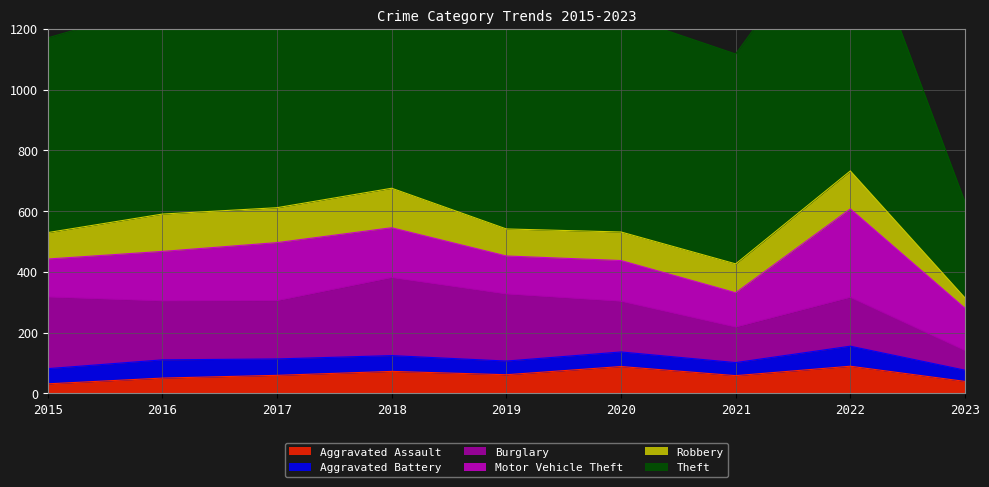

Reading left to right, list all the values displayed in this chart.

Aggravated Assault: 31	50	59	72	61	88	58	89	39
Aggravated Battery: 50	60	54	52	45	48	43	66	37
Burglary: 236	194	192	257	221	167	117	161	65
Motor Vehicle Theft: 125	163	191	164	125	134	113	291	139
Robbery: 87	123	115	130	89	94	95	125	34
Theft: 641	689	873	767	855	714	691	905	316